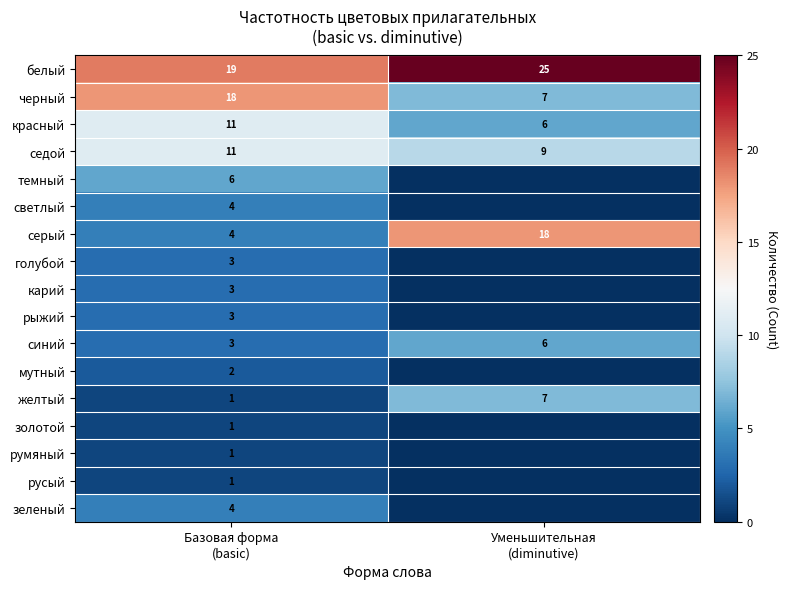

What is the difference between the maximum and minimum values in the белый series?

6